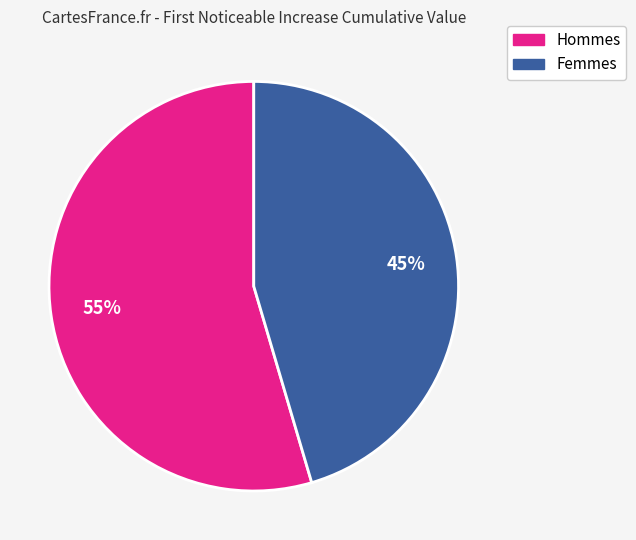

To the nearest percent, what is the average slice percentage?

50%